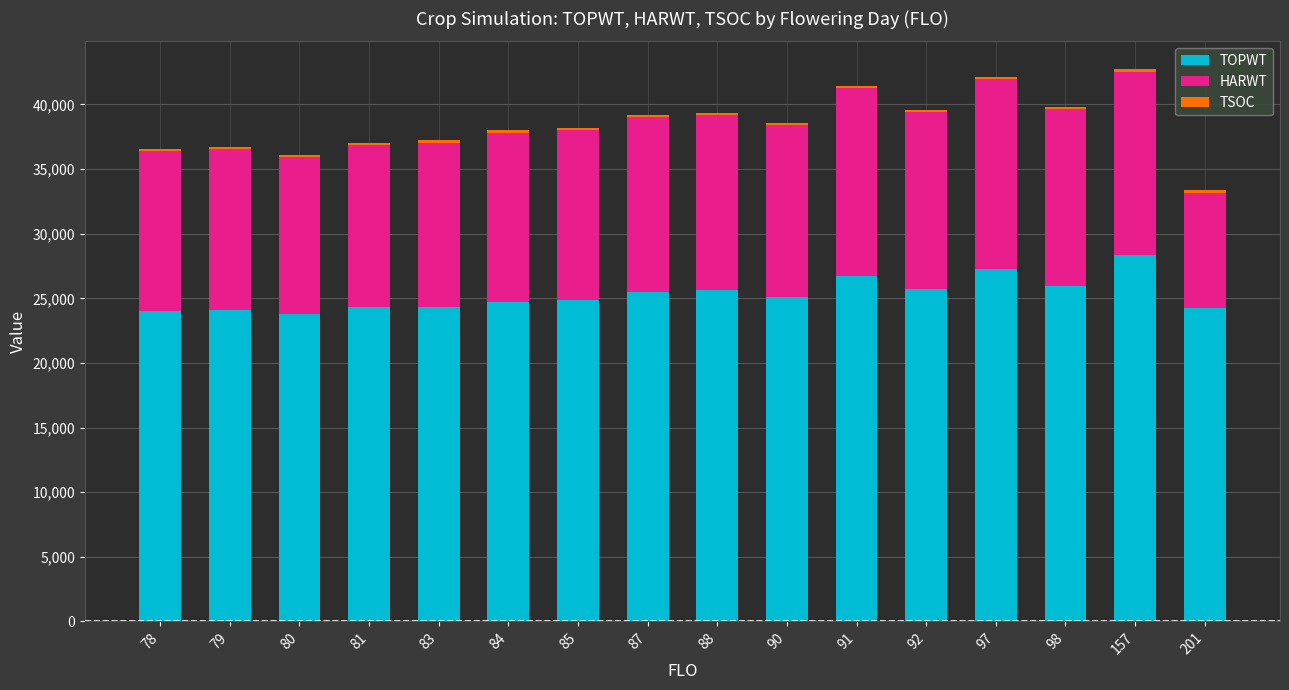

Are the bars horizontal?

No